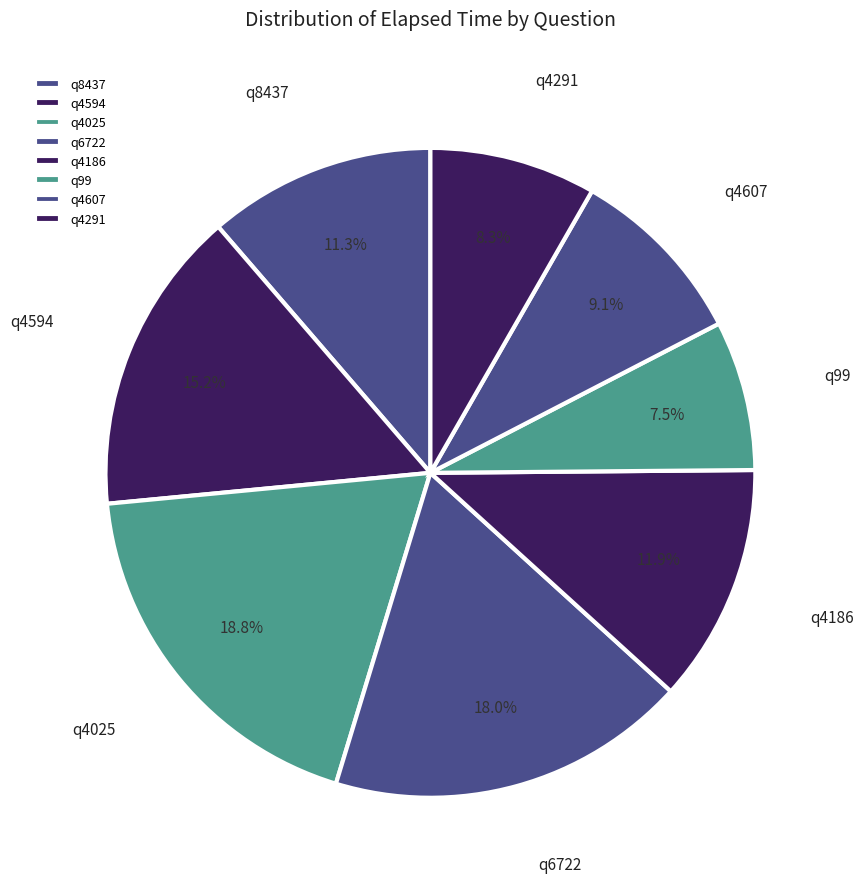

Is it true that q8437 is 11% of the pie?

True